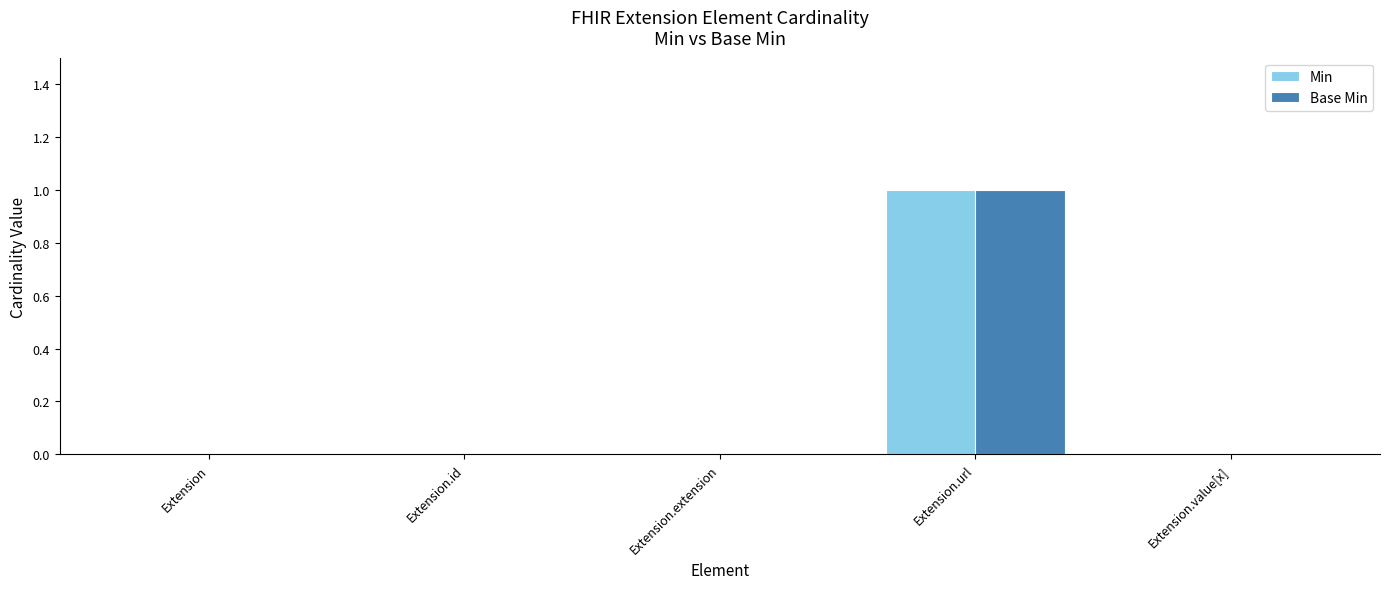

At which category is the sum across all series the highest?

Extension.url